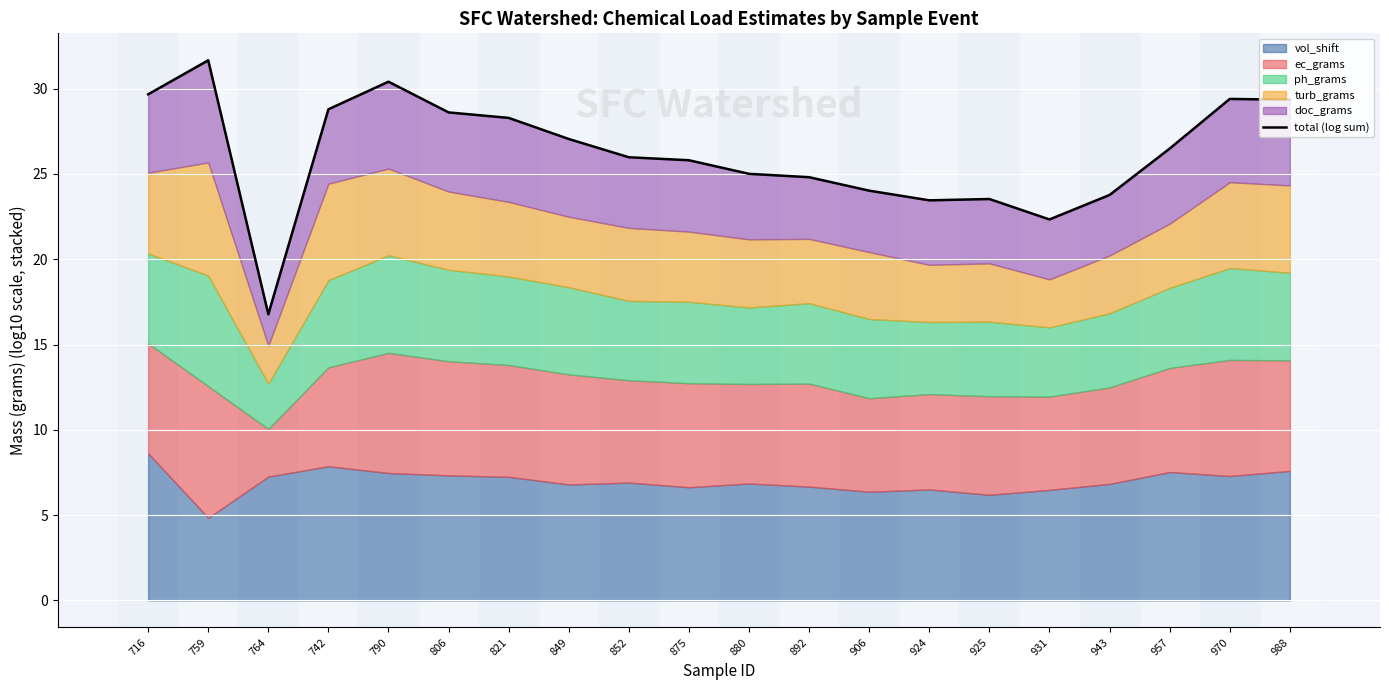

What is the label of the 8th point from the right?

906